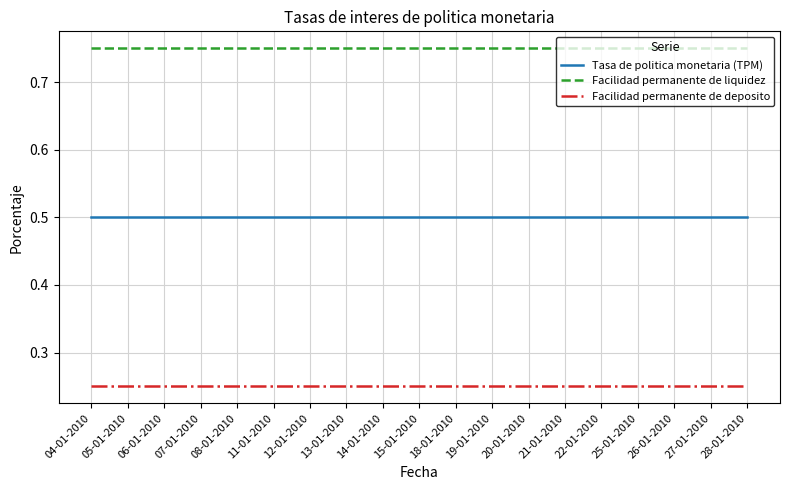

What position from the right is 15-01-2010?

10